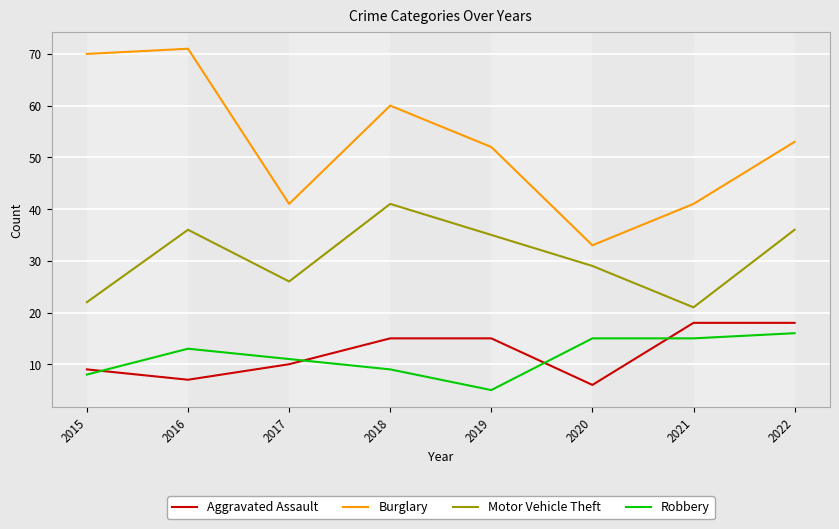

True or false: Motor Vehicle Theft and Aggravated Assault intersect in this chart.

False